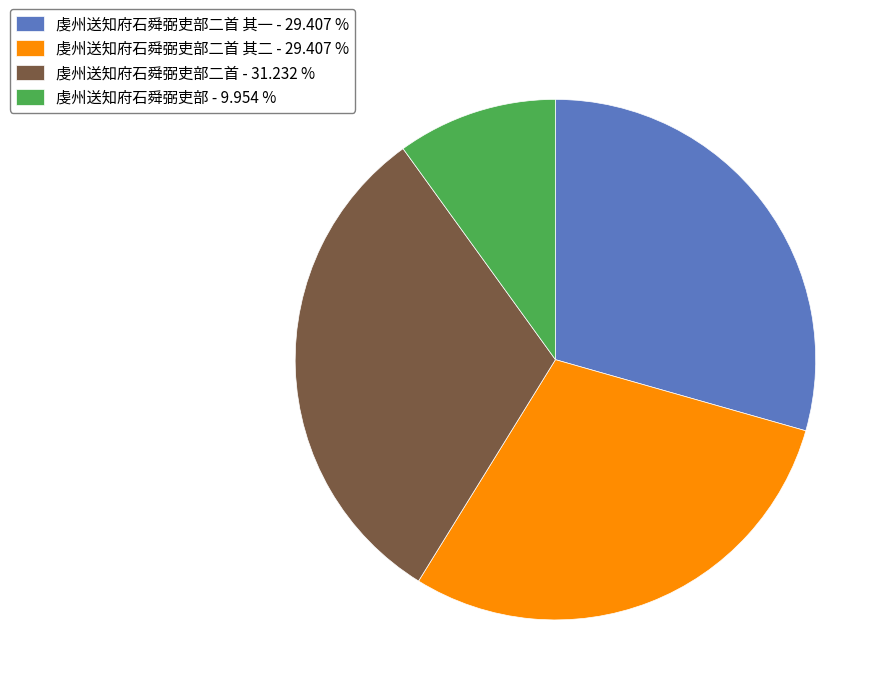

Do 虔州送知府石舜弼吏部二首 其二 - 29.407 % and 虔州送知府石舜弼吏部二首 - 31.232 % together represent more than half of the pie?

Yes